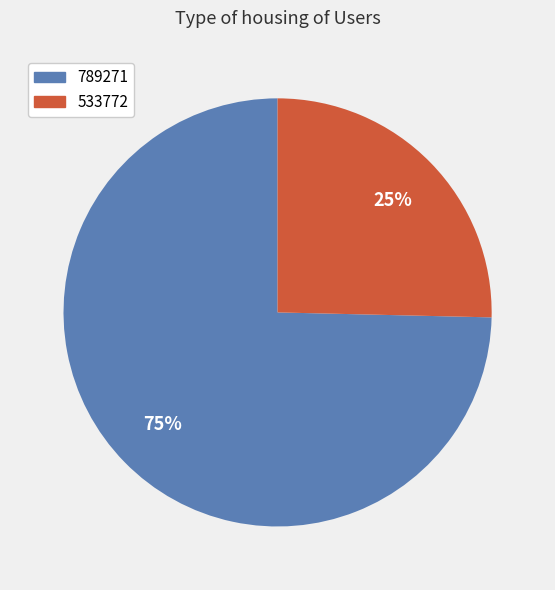

Is there any slice that represents more than half of the pie?

Yes